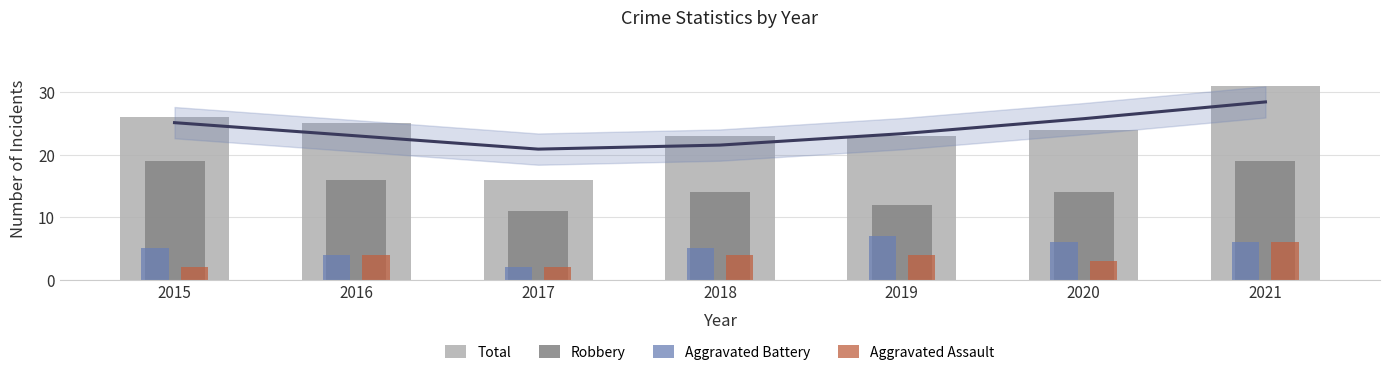

What is the lowest value of the Aggravated Assault series?

2